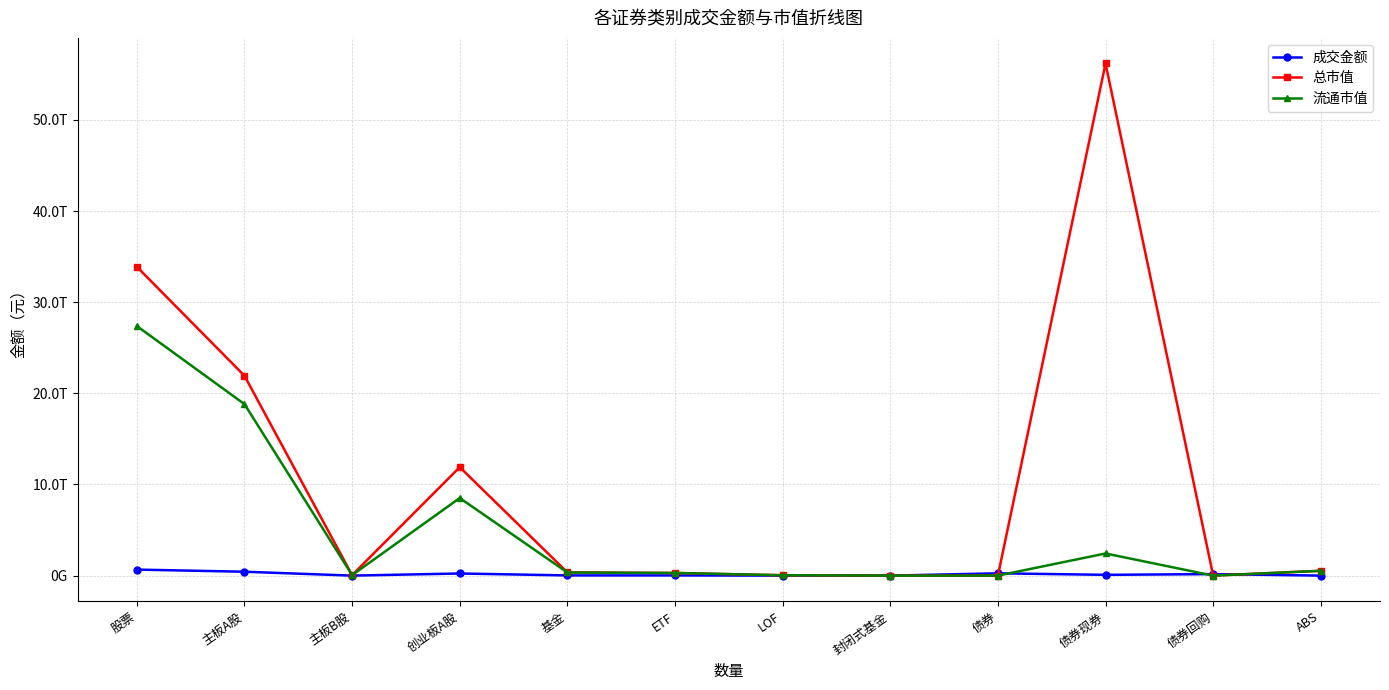

Is the value of 流通市值 at 封闭式基金 greater than the value of 总市值 at 股票?

No